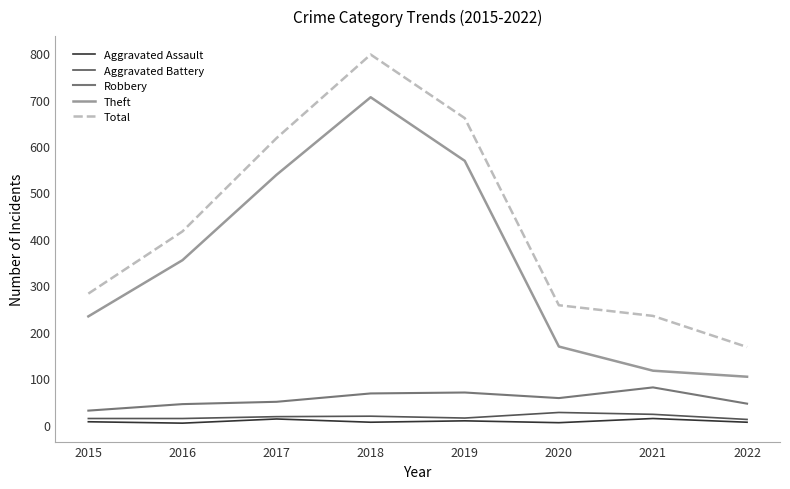

At which category does Total reach its first local peak?

2018